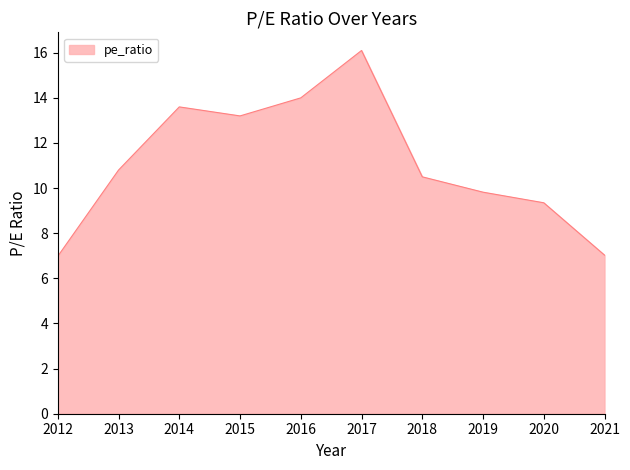

Which has a higher value, 2020 or 2016?

2016